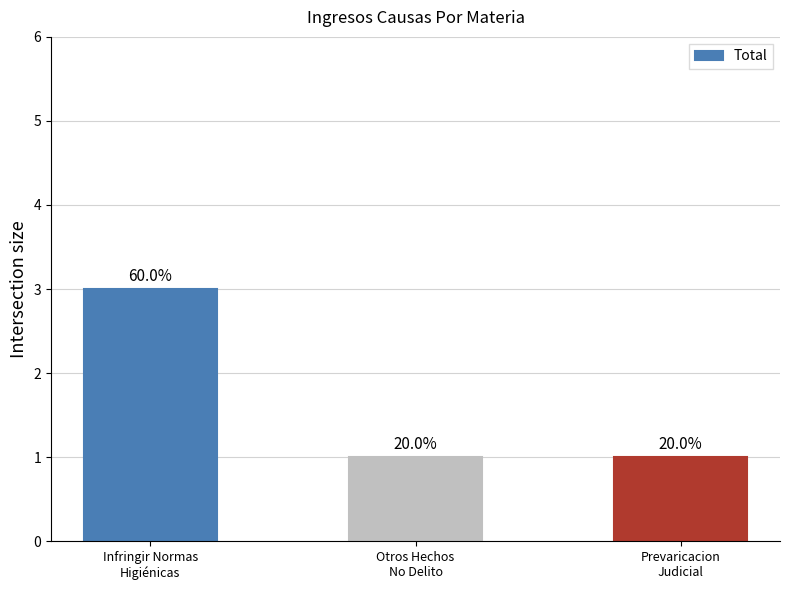

What is the average value?

2